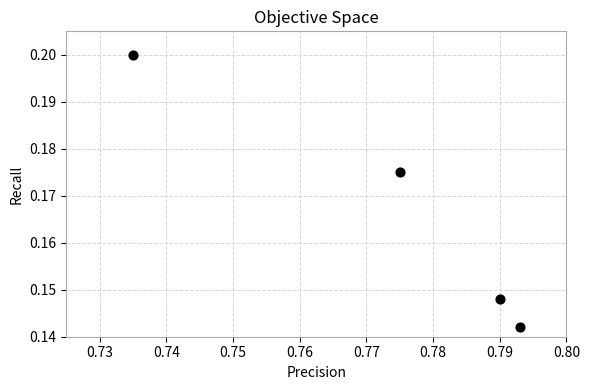

What is the average X value?

0.8